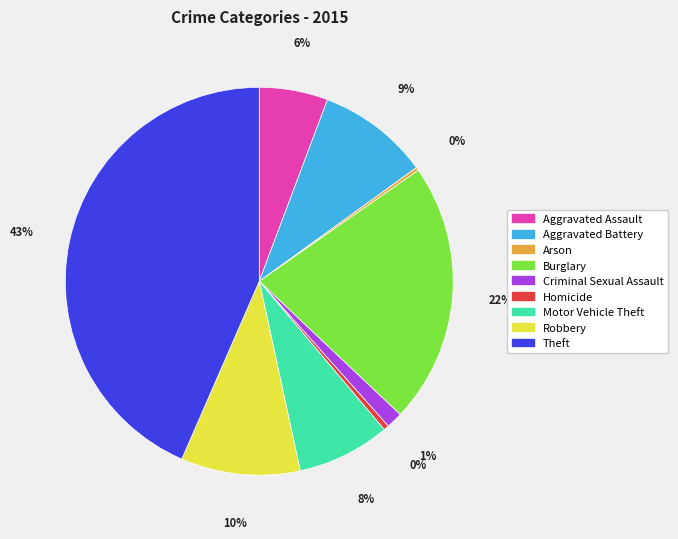

What percentage is the Theft slice, to the nearest percent?

43%